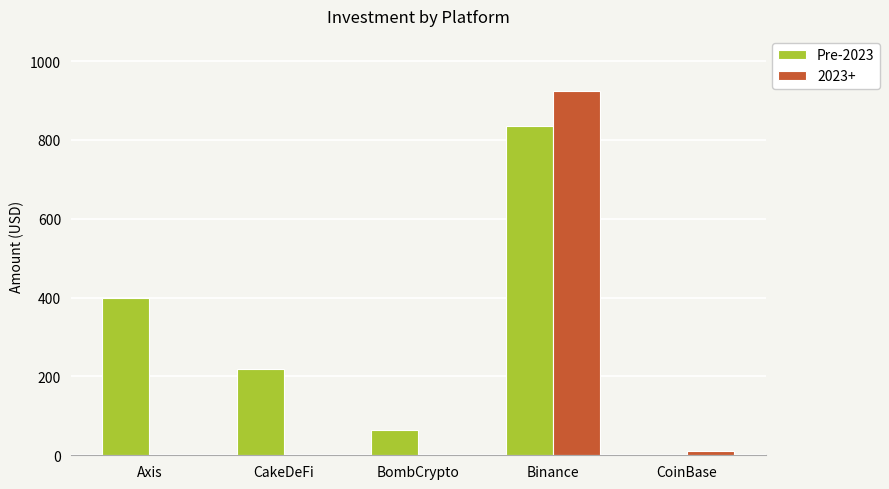

Where is Pre-2023 nearest to the value 417?

Axis